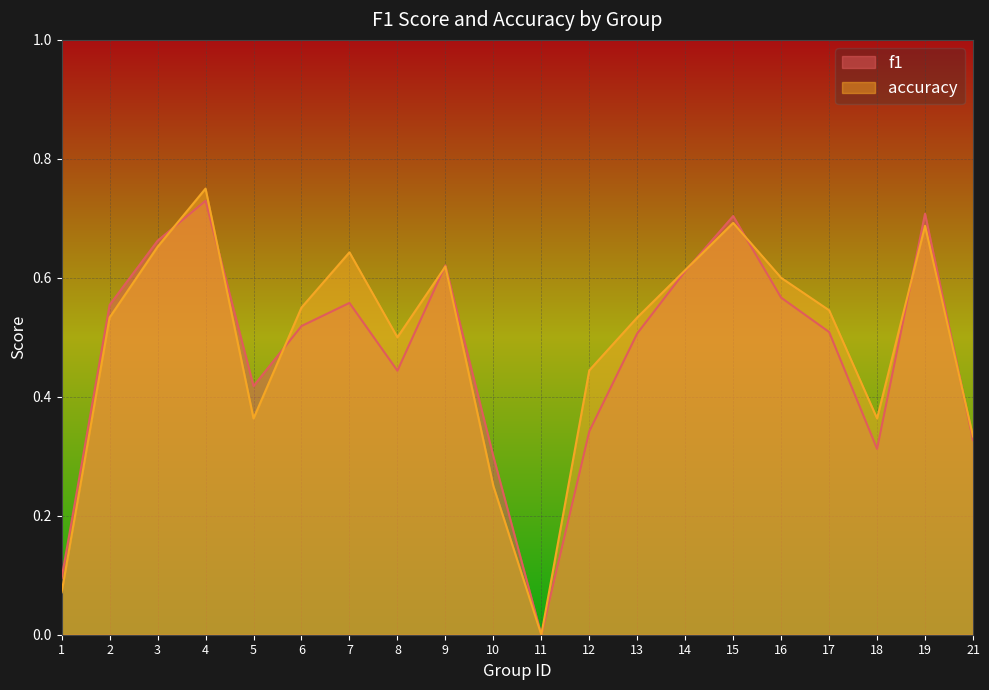

How many interior local valleys does the accuracy series have?

4